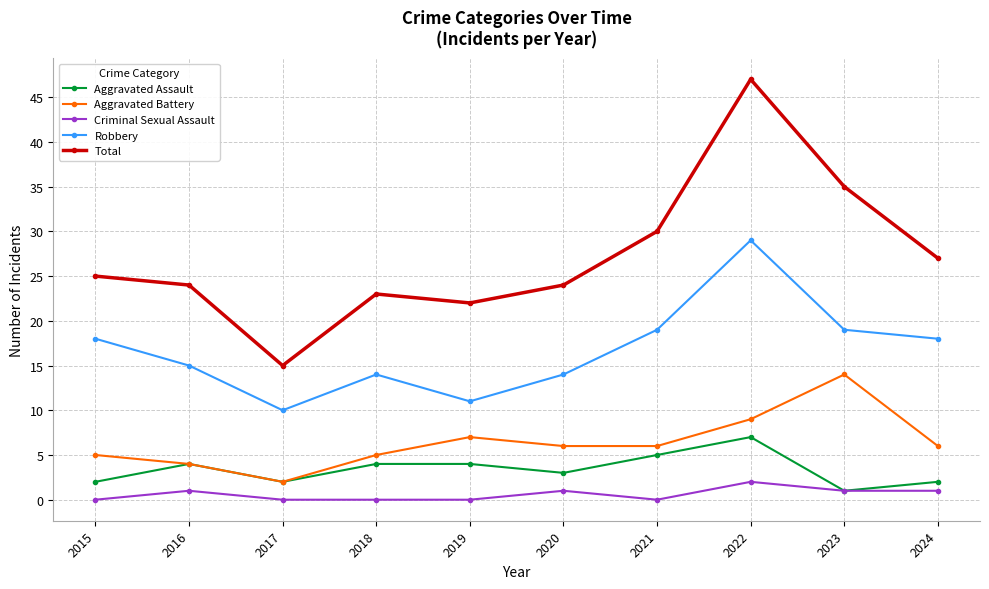

True or false: Aggravated Battery has a value of 5 at 2018.

True